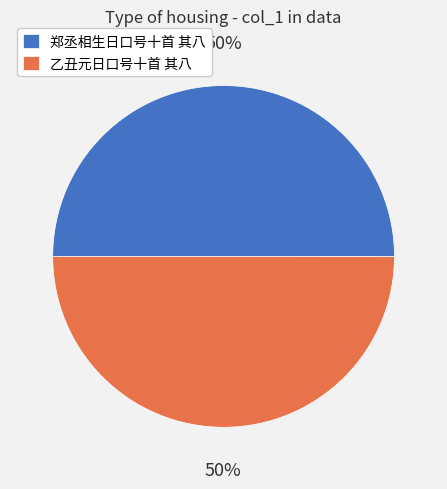

To the nearest percent, what is the average slice percentage?

50%